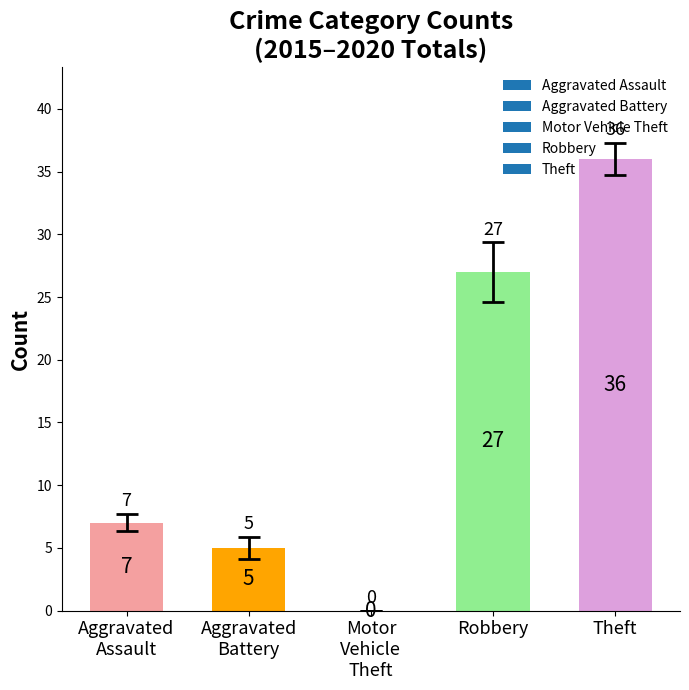

True or false: the data shows 27 at Robbery.

True